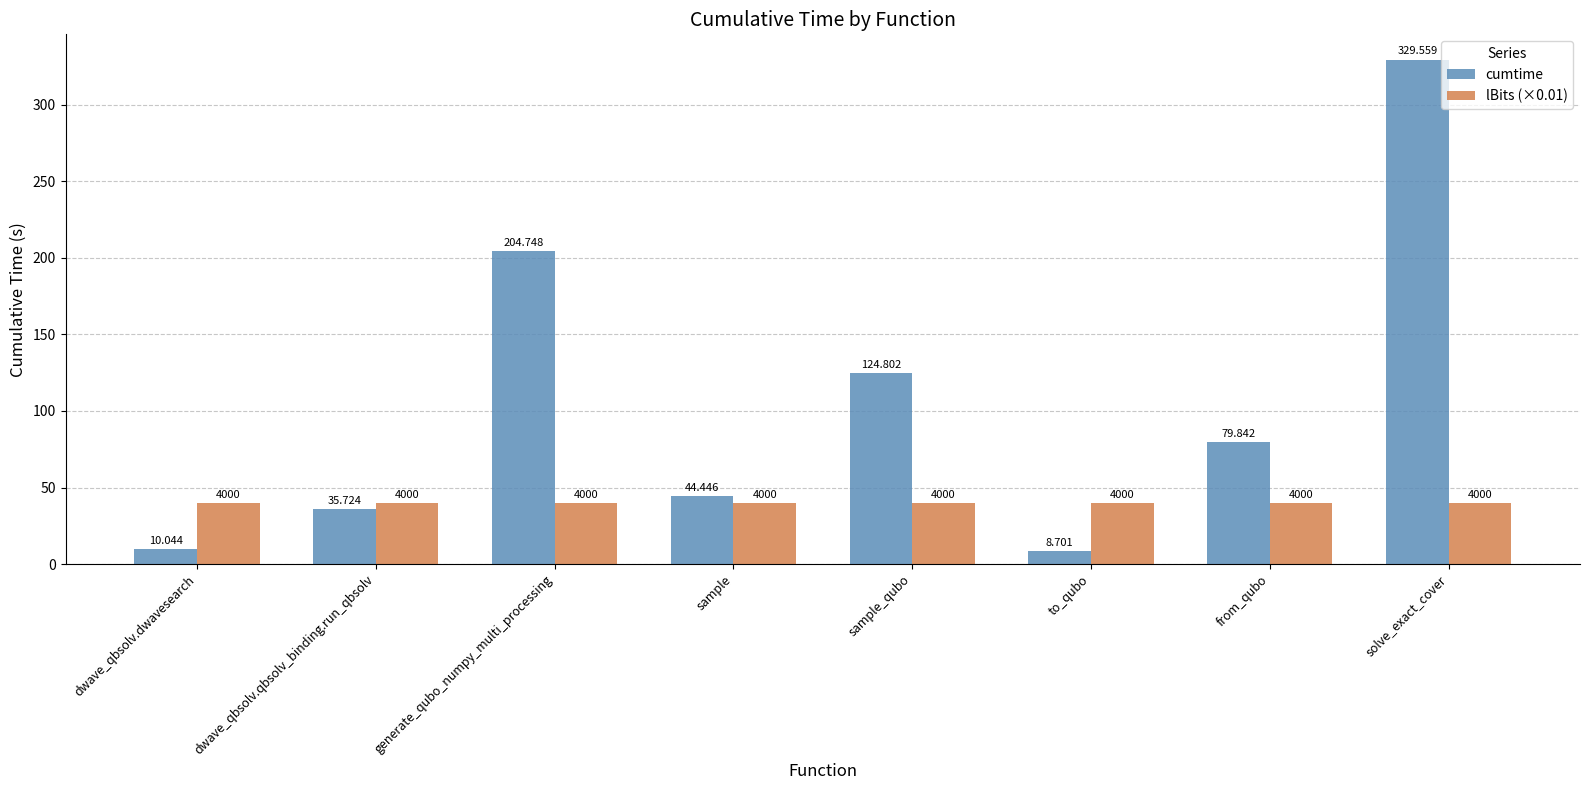

How many data points in cumtime are less than 79?

4